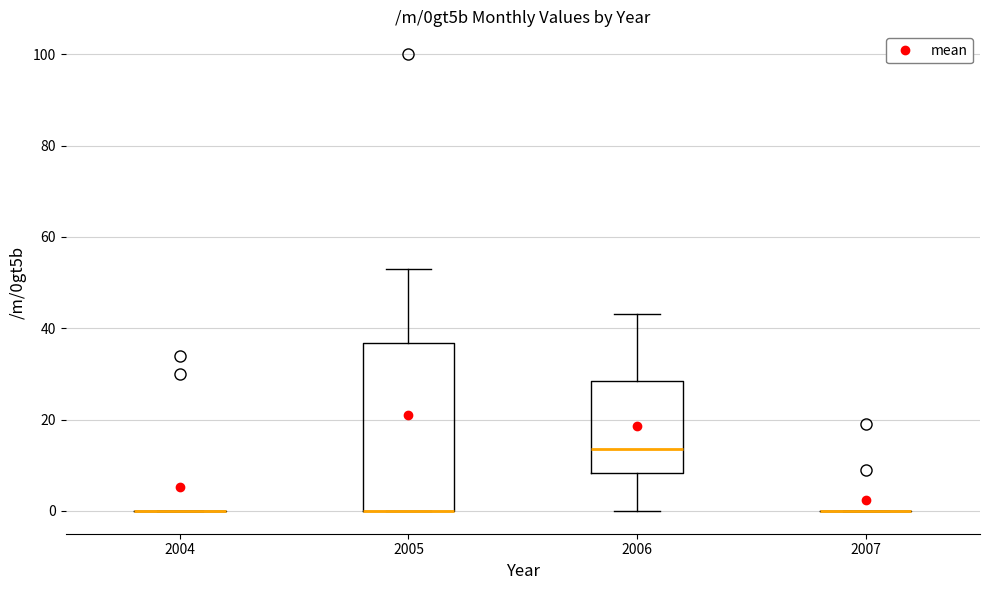

Which box is the tallest, from its lower edge to its upper edge?

2005